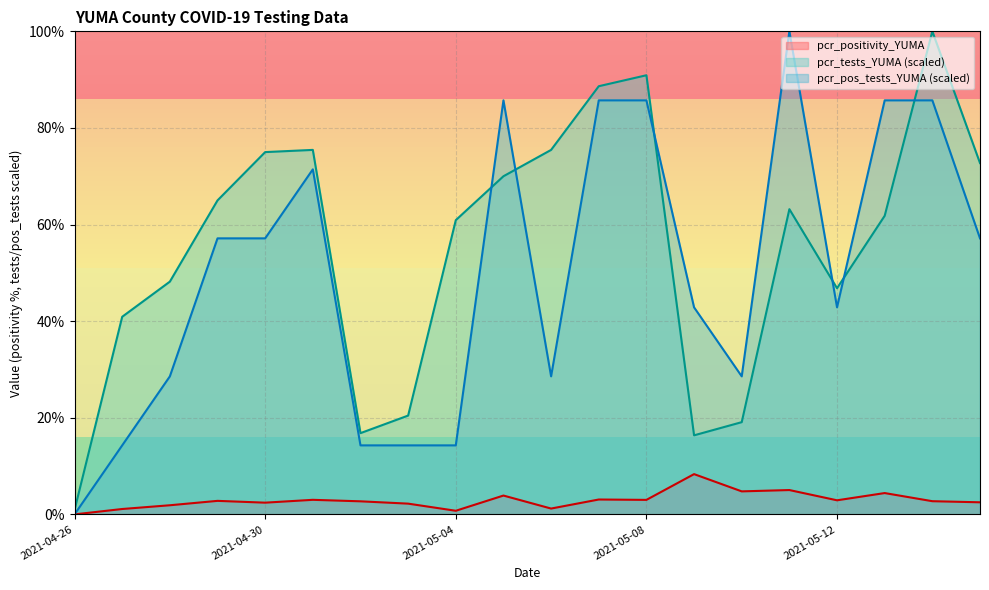

At how many categories does at least one series exceed 21?

17